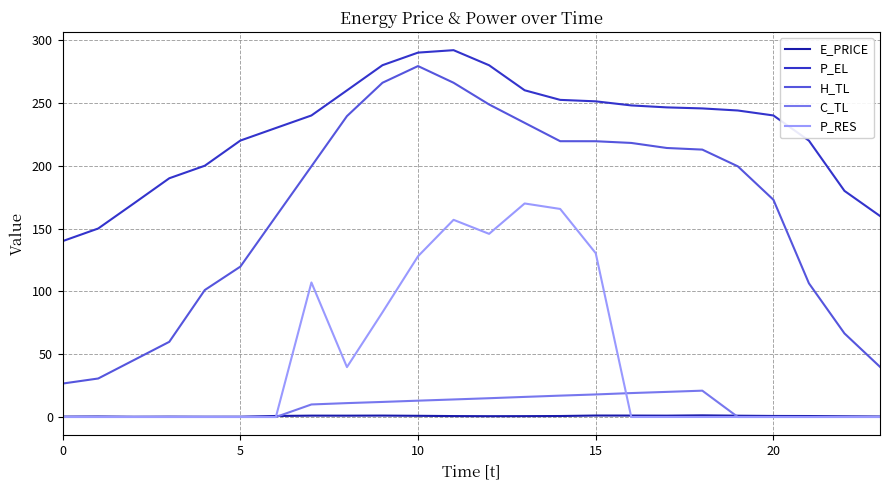

Which series has the largest total across all categories?

P_EL